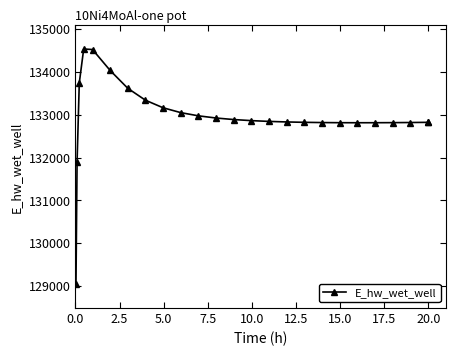

What is the sum of all values?

3323675.3